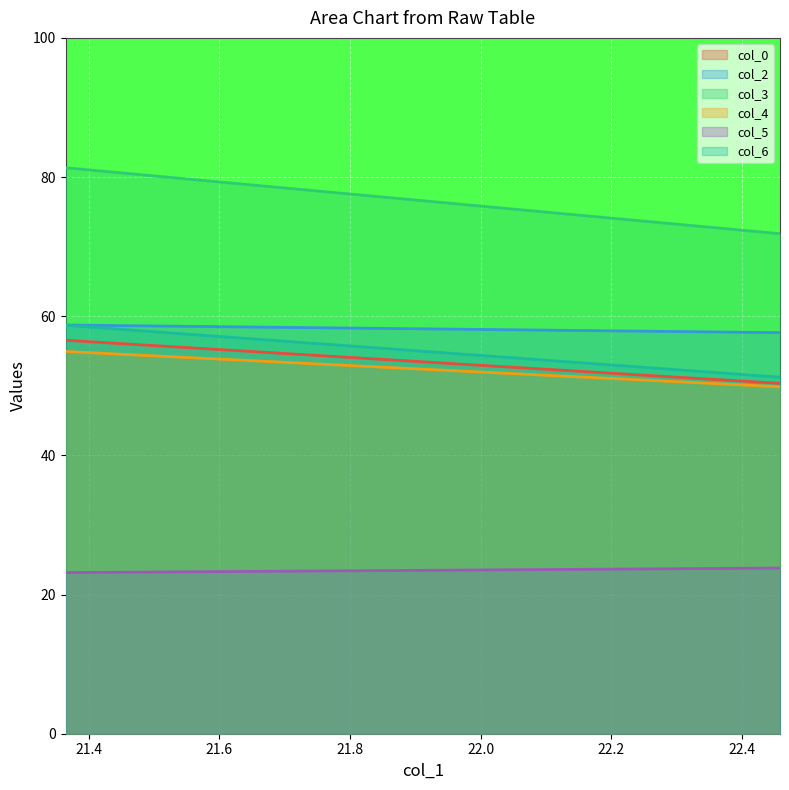

What is the sum of the col_0 values at 22.45833333 and 21.36458333?

106.9